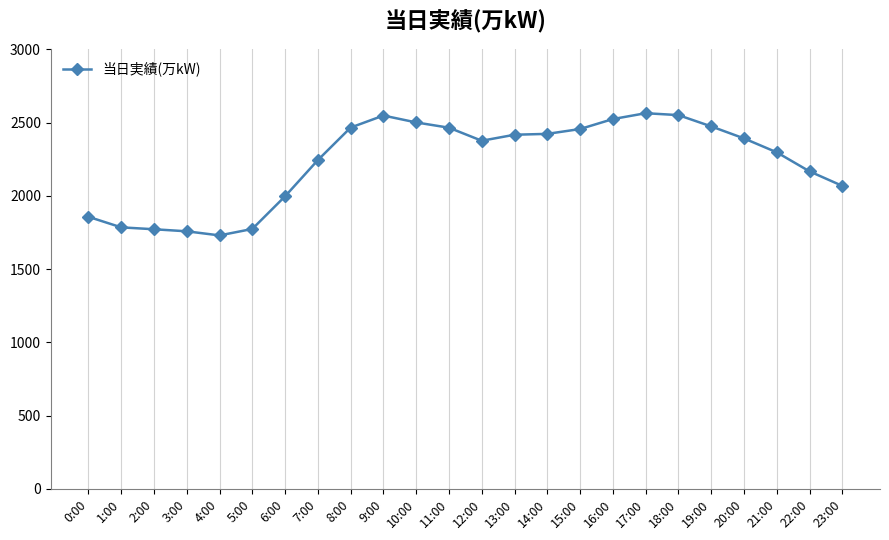

What is the difference between the maximum and minimum values?

834